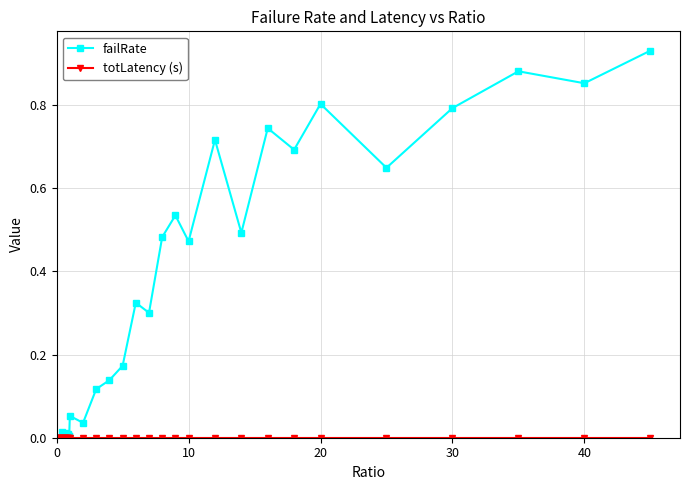

Which series has the widest spread of values?

failRate